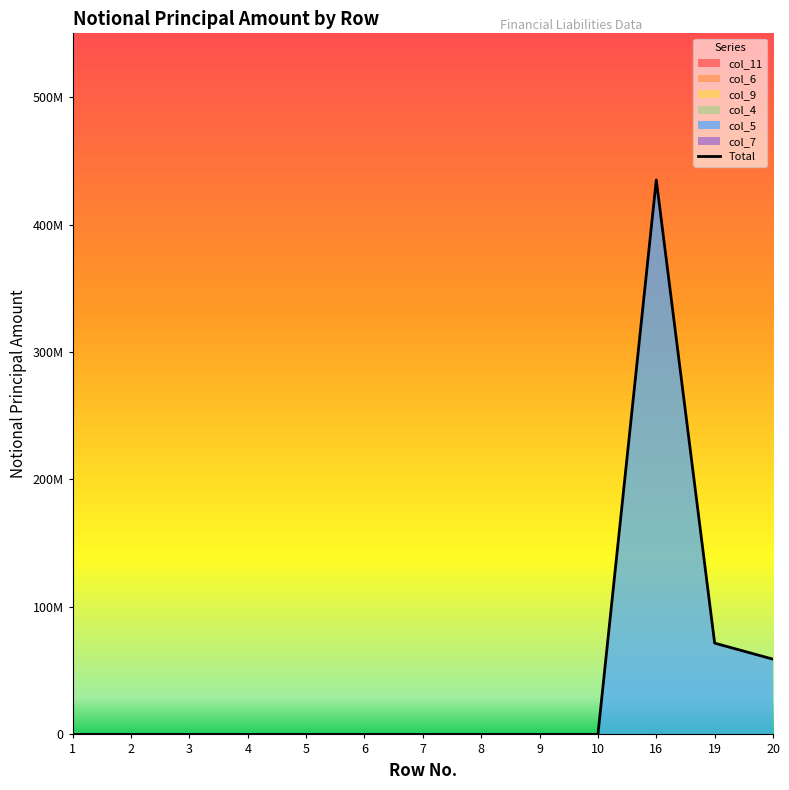

Is it true that the value at 9 is 0?

True